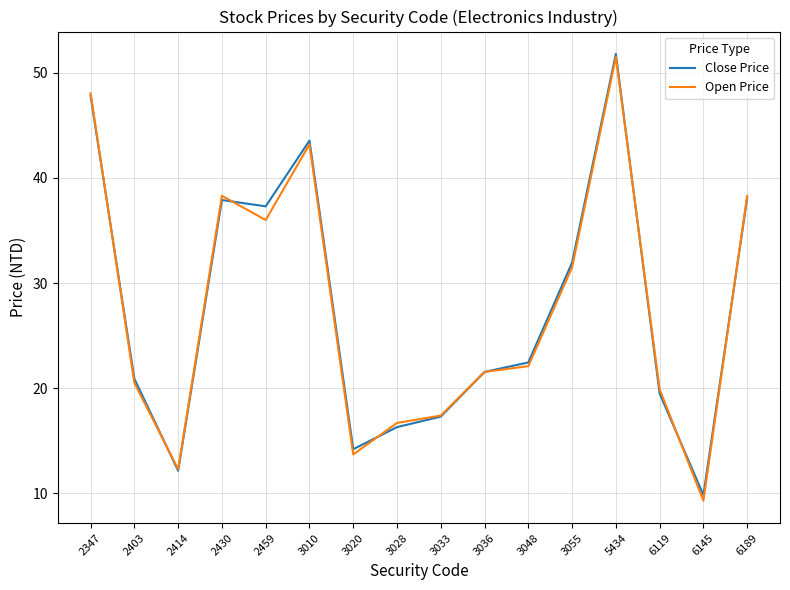

What is the sum of all Close Price values?

442.6